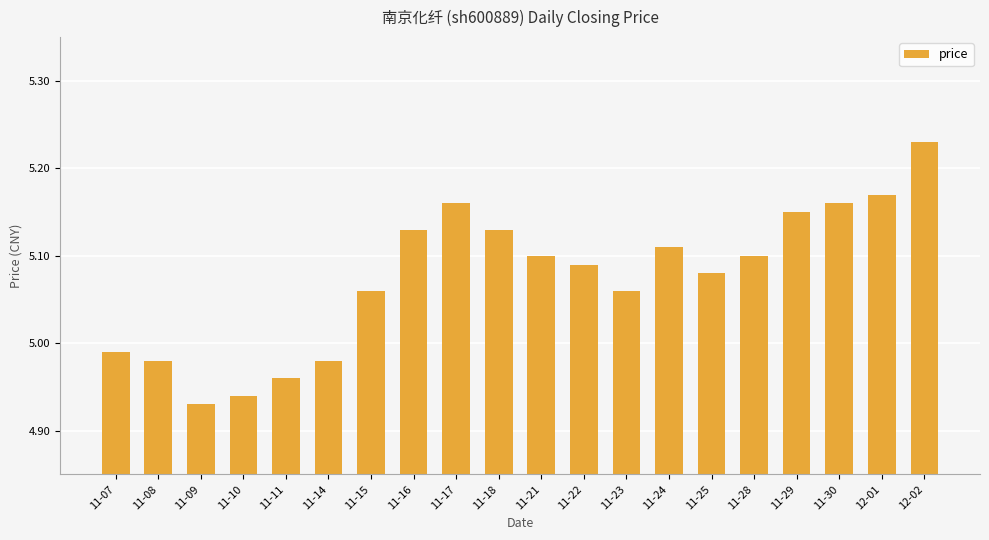

Does the chart contain any negative values?

No